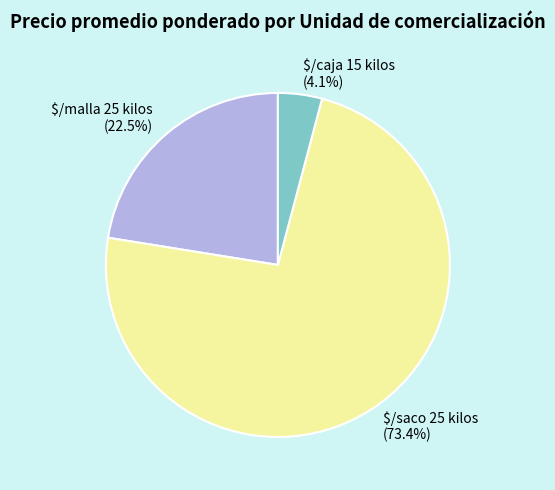

What portion of the pie excludes $/caja 15 kilos?

95.9%